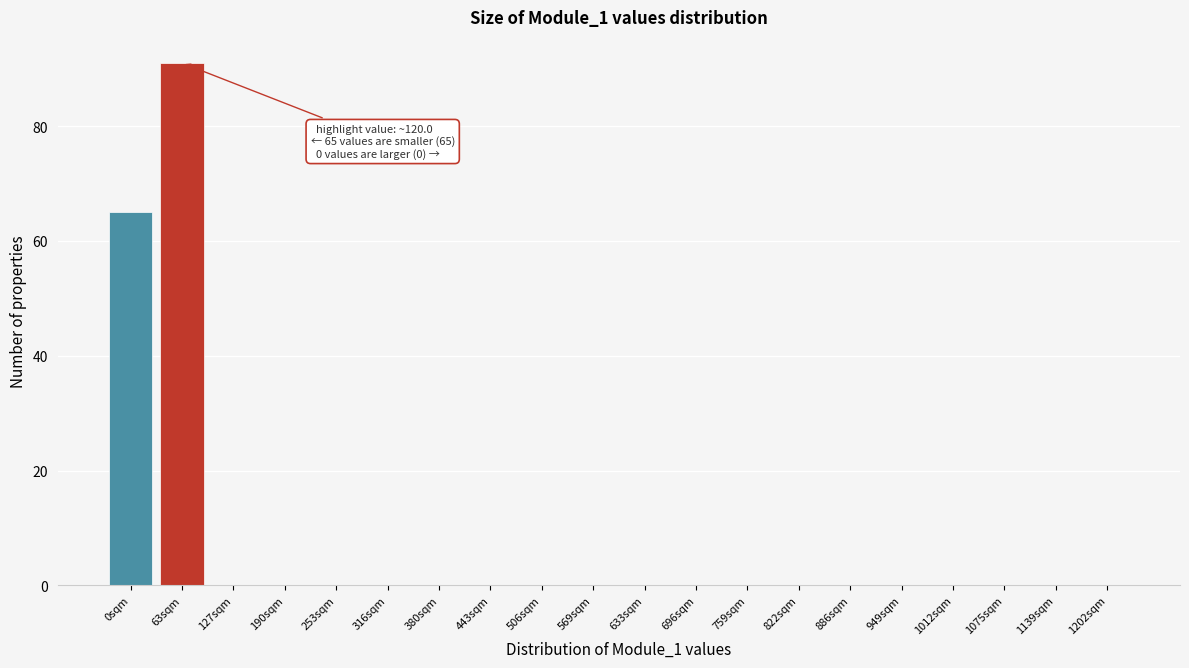

Reading left to right, extract all data points from this chart.

0sqm=65	63sqm=91	127sqm=0	190sqm=0	253sqm=0	316sqm=0	380sqm=0	443sqm=0	506sqm=0	569sqm=0	633sqm=0	696sqm=0	759sqm=0	822sqm=0	886sqm=0	949sqm=0	1012sqm=0	1075sqm=0	1139sqm=0	1202sqm=0